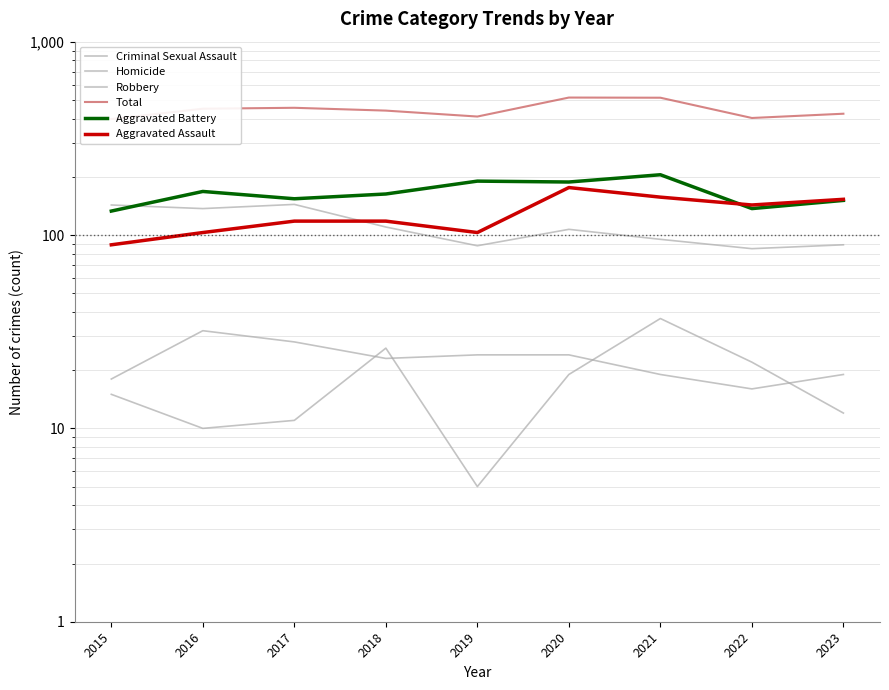

Reading left to right, what are all the values shown in this chart?

Criminal Sexual Assault: 18	32	28	23	24	24	19	16	19
Homicide: 15	10	11	26	5	19	37	22	12
Robbery: 143	137	144	110	88	107	95	85	89
Total: 398	450	455	440	410	514	513	403	424
Aggravated Battery: 133	168	154	163	190	188	205	137	151
Aggravated Assault: 89	103	118	118	103	176	157	143	153